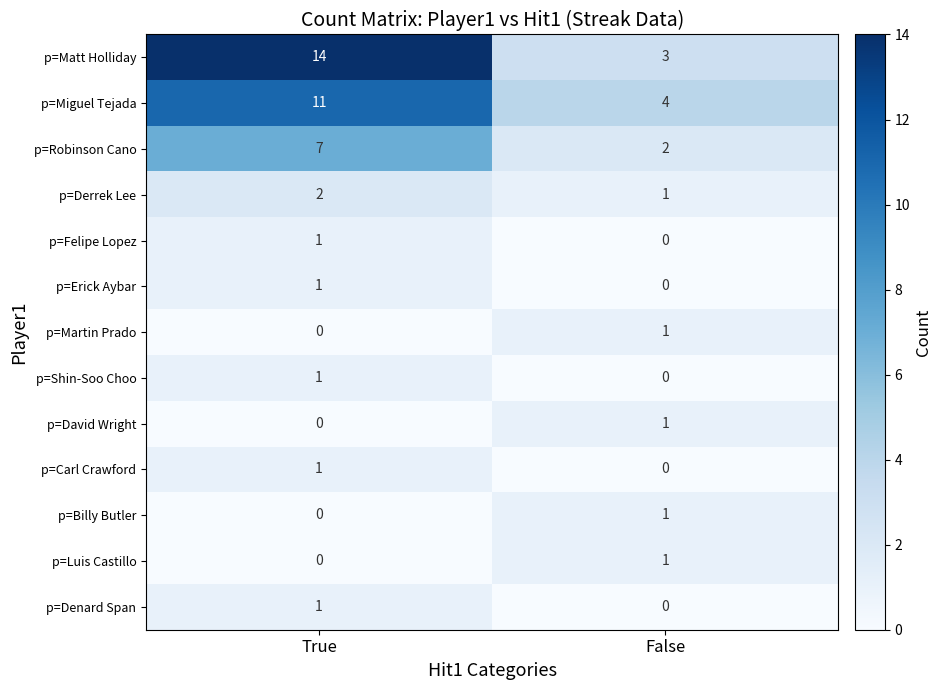

What is the average value of the p=Miguel Tejada series?

8